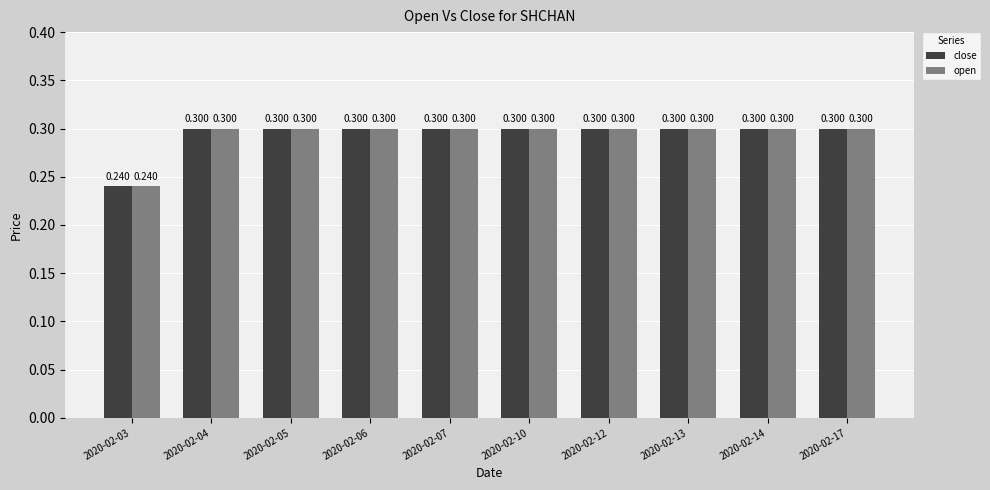

Reading left to right, extract all data points from this chart.

close: 0.2	0.3	0.3	0.3	0.3	0.3	0.3	0.3	0.3	0.3
open: 0.2	0.3	0.3	0.3	0.3	0.3	0.3	0.3	0.3	0.3